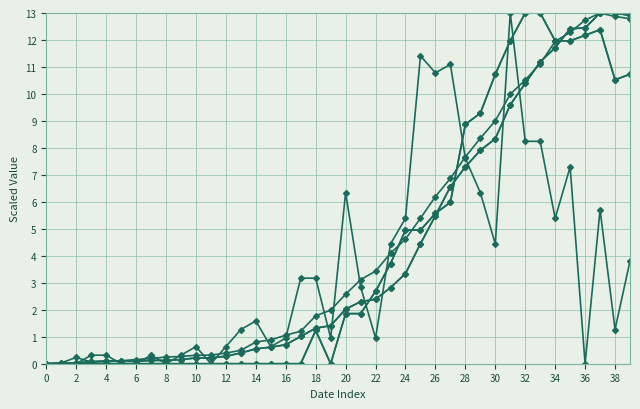

Does the chart have visible grid lines?

Yes